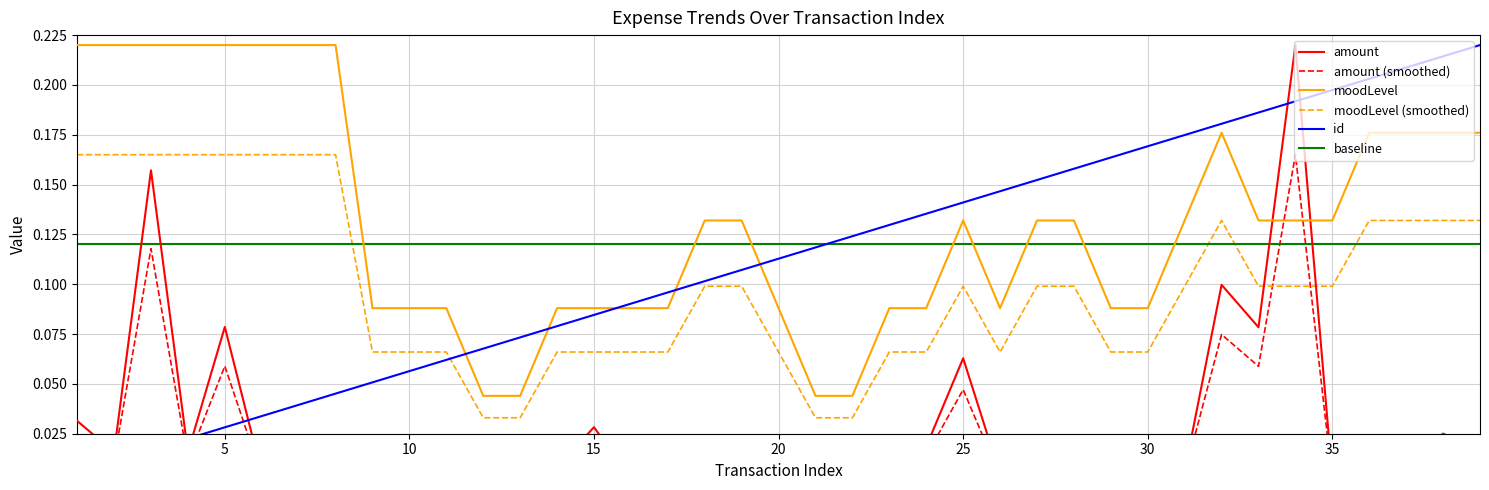

How many intersections are there between moodLevel and baseline?

8